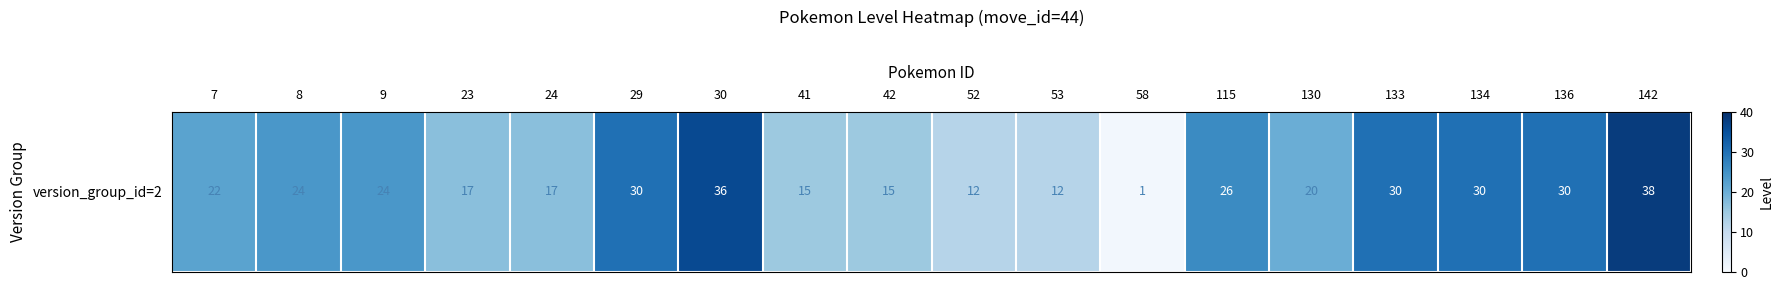

Reading left to right, what are all the values shown in this chart?

7=22	8=24	9=24	23=17	24=17	29=30	30=36	41=15	42=15	52=12	53=12	58=1	115=26	130=20	133=30	134=30	136=30	142=38